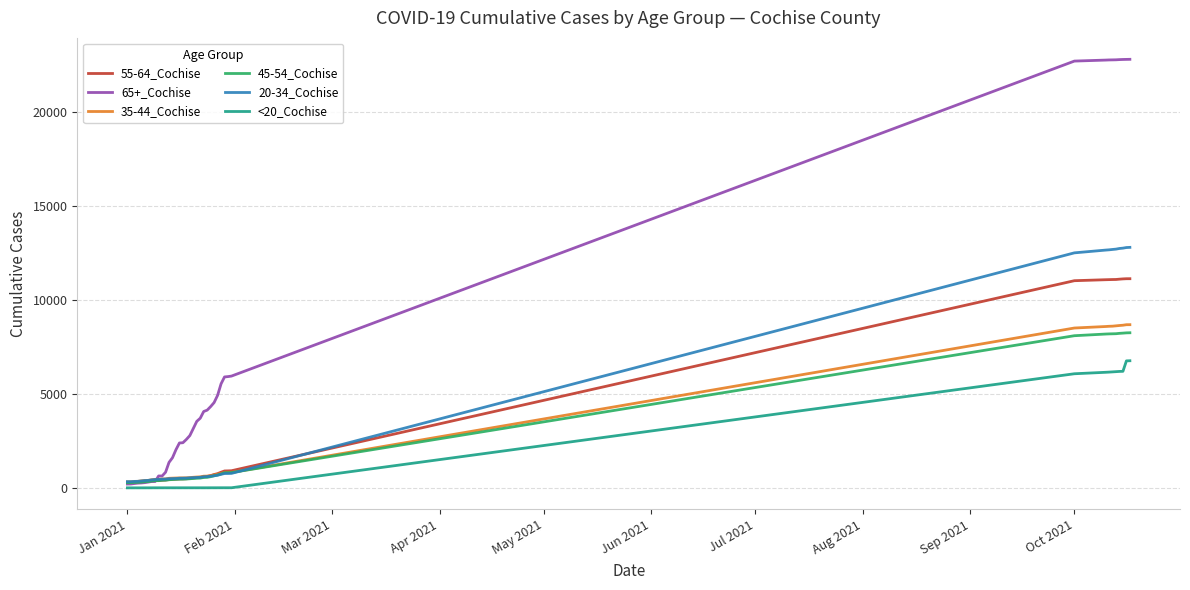

What is the greatest value displayed?

22825